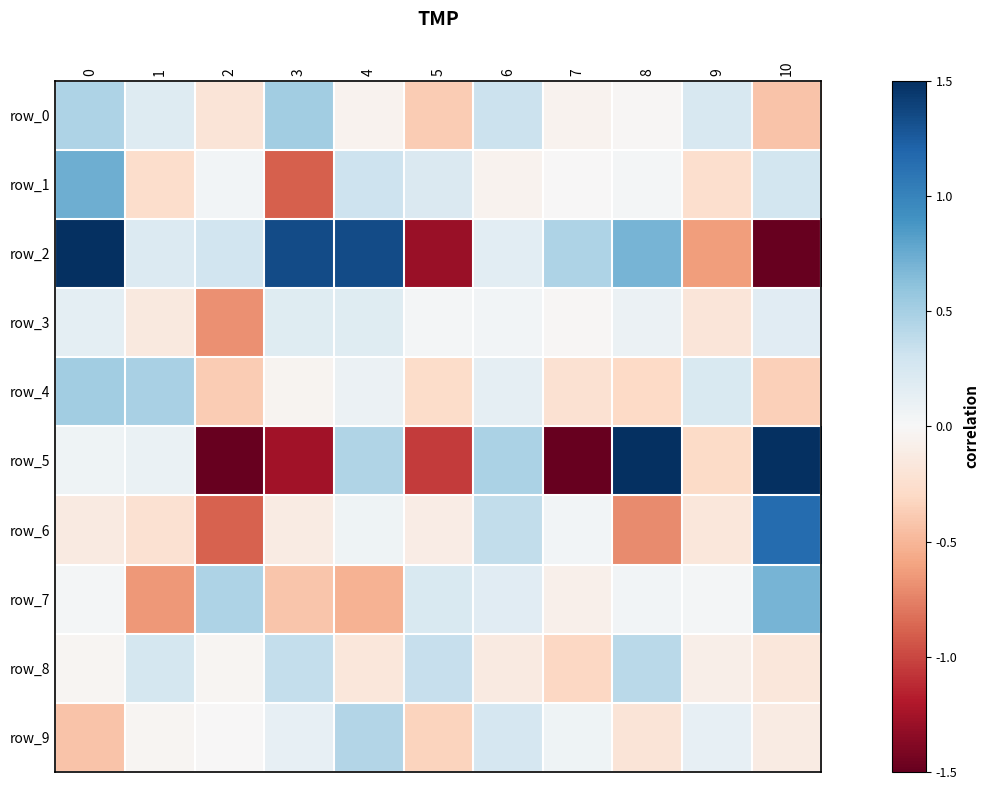

What is the difference between the maximum and minimum values in the row_3 series?

0.9